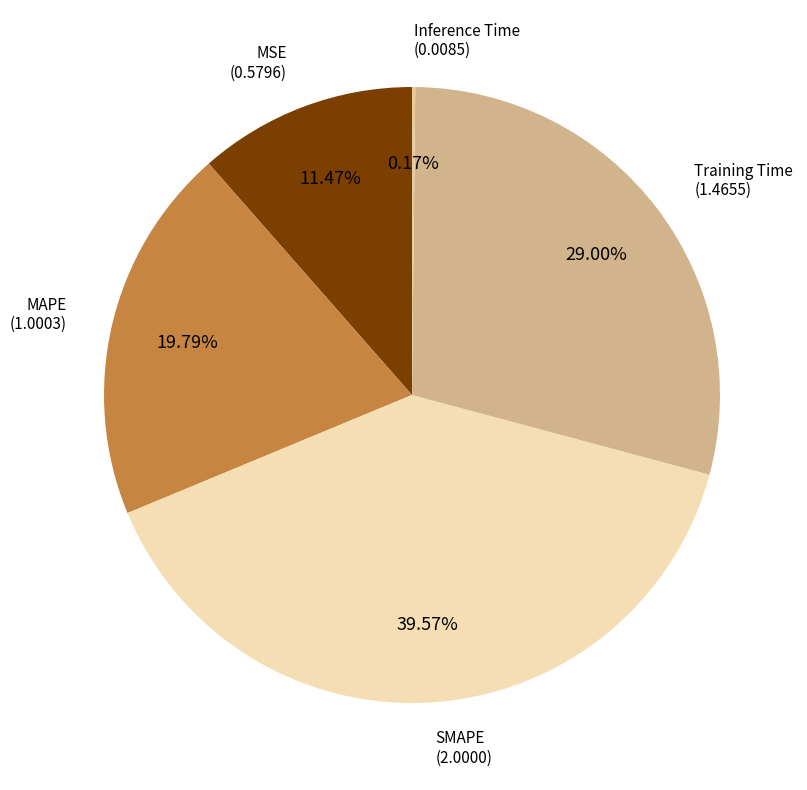

What is the largest slice in the pie chart?

SMAPE